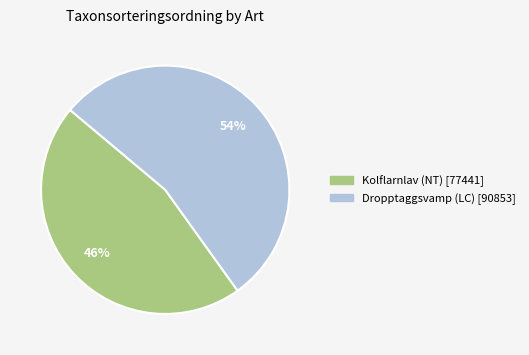

To the nearest percent, what portion does Kolflarnlav (NT) represent?

46%